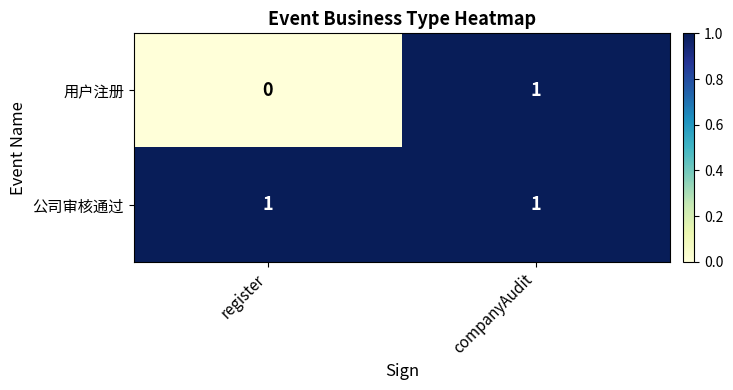

Rank the categories by 用户注册 value from lowest to highest.

register, companyAudit